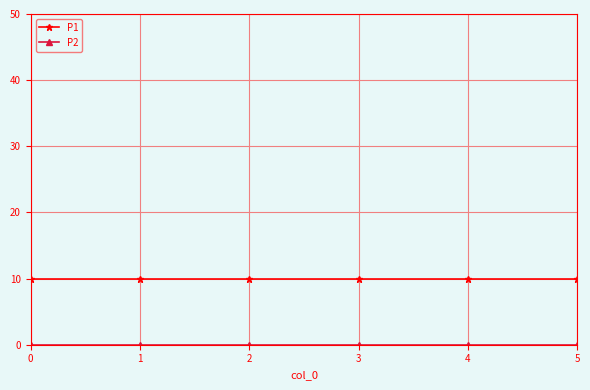

What is the value of the P1 point at the 2nd from the left?

10